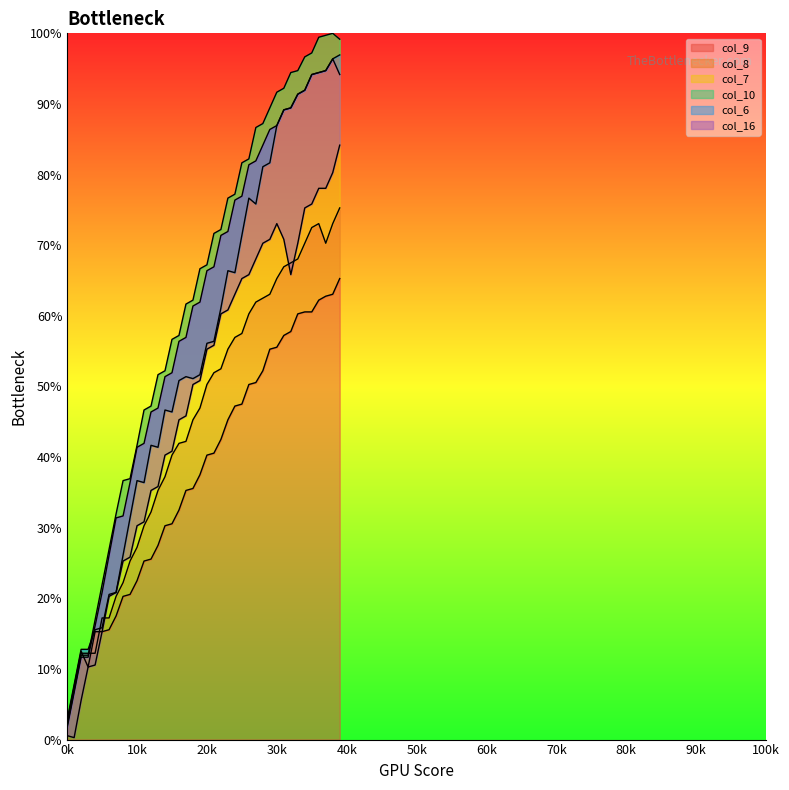

True or false: col_6 and col_8 cross at least once.

True